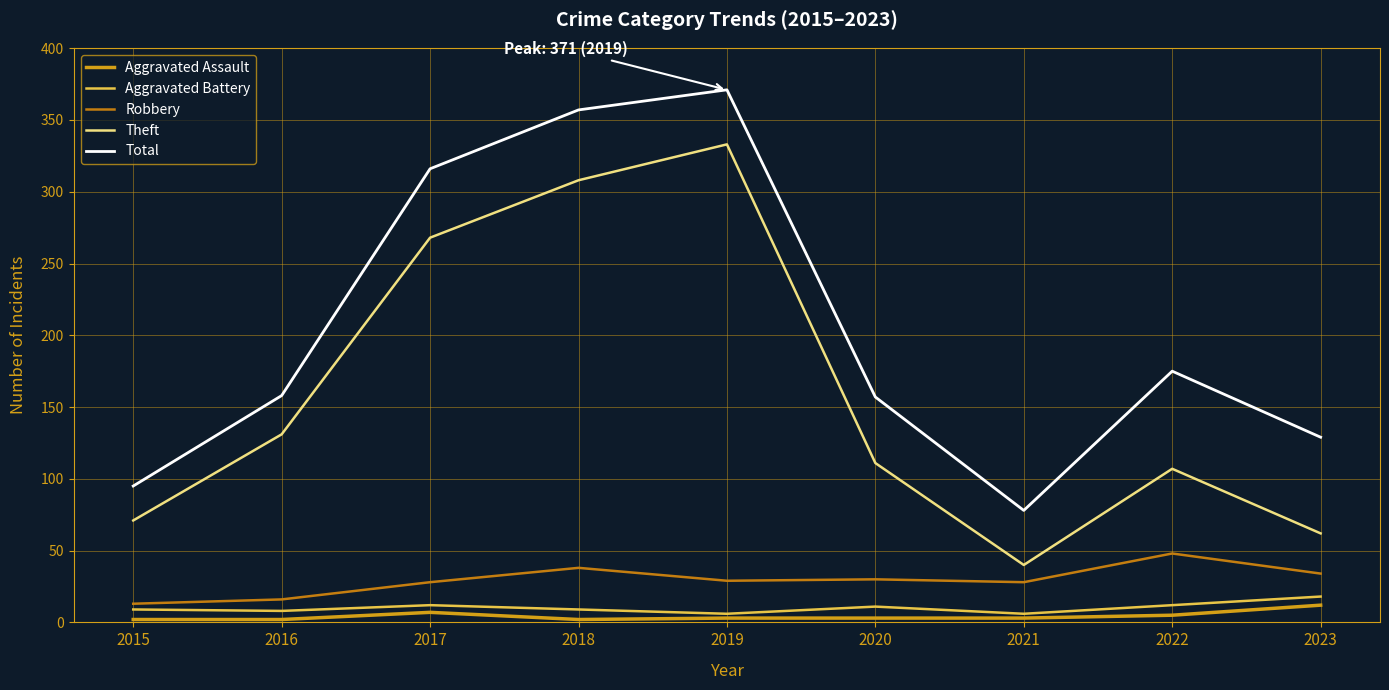

How many categories are shown in the chart?

9